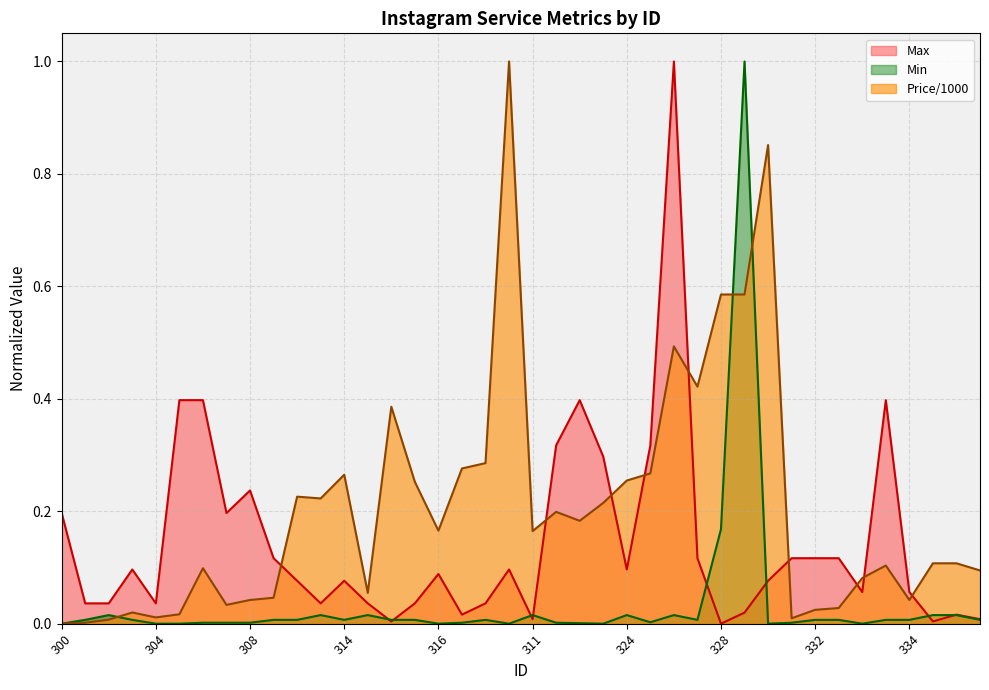

How many lines are shown in the chart?

3